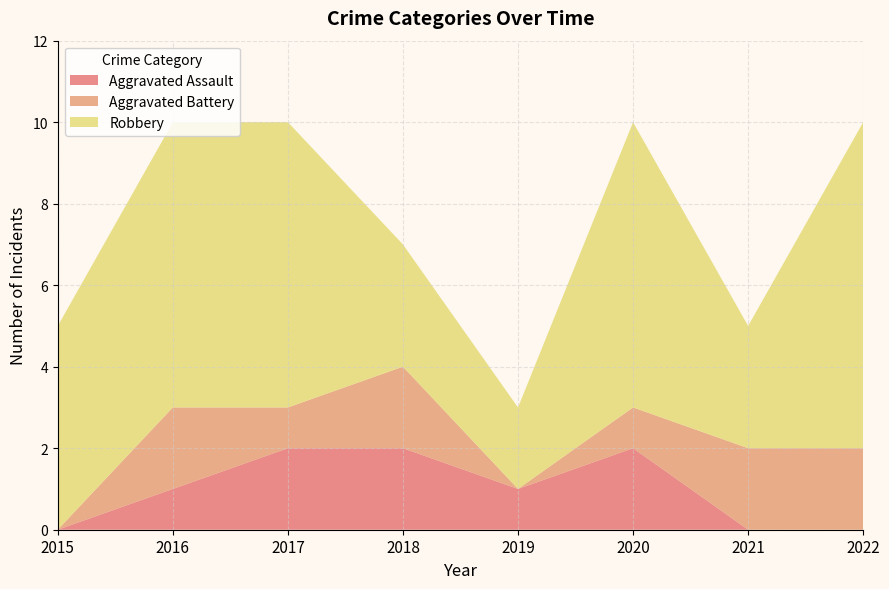

Reading left to right, extract all data points from this chart.

Aggravated Assault: 2015=0	2016=1	2017=2	2018=2	2019=1	2020=2	2021=0	2022=0
Aggravated Battery: 2015=0	2016=2	2017=1	2018=2	2019=0	2020=1	2021=2	2022=2
Robbery: 2015=5	2016=7	2017=7	2018=3	2019=2	2020=7	2021=3	2022=8